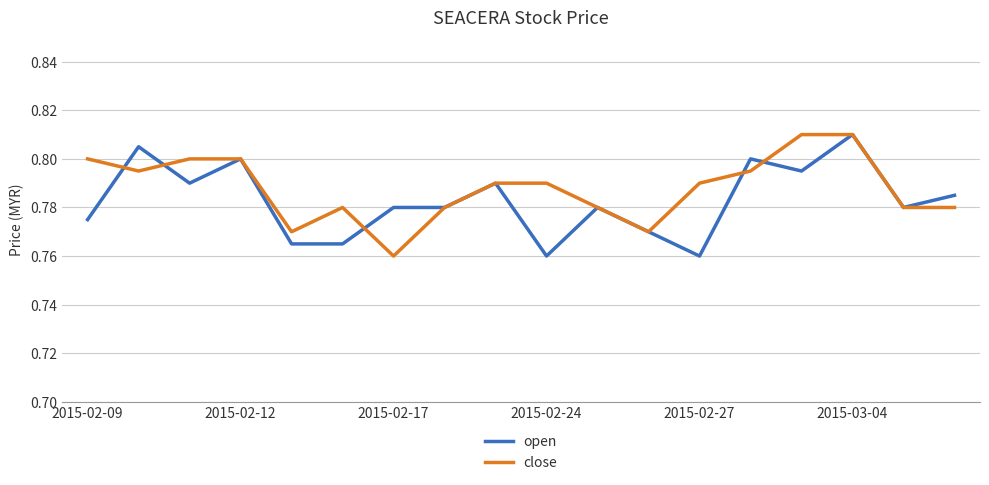

Which series ends up on top after the final intersection of close and open?

close